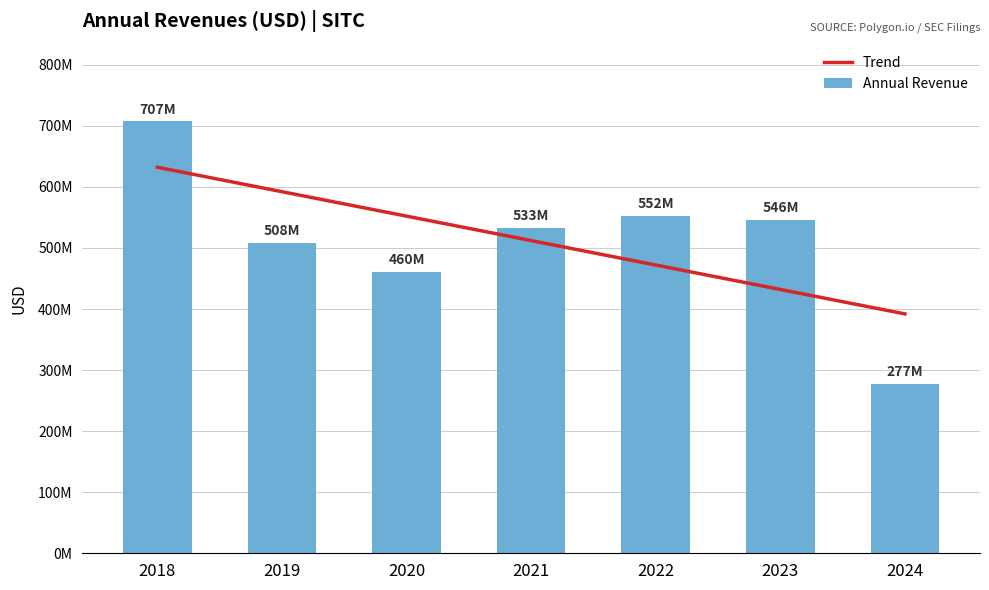

How many data points in Revenues are above 532864000?

3